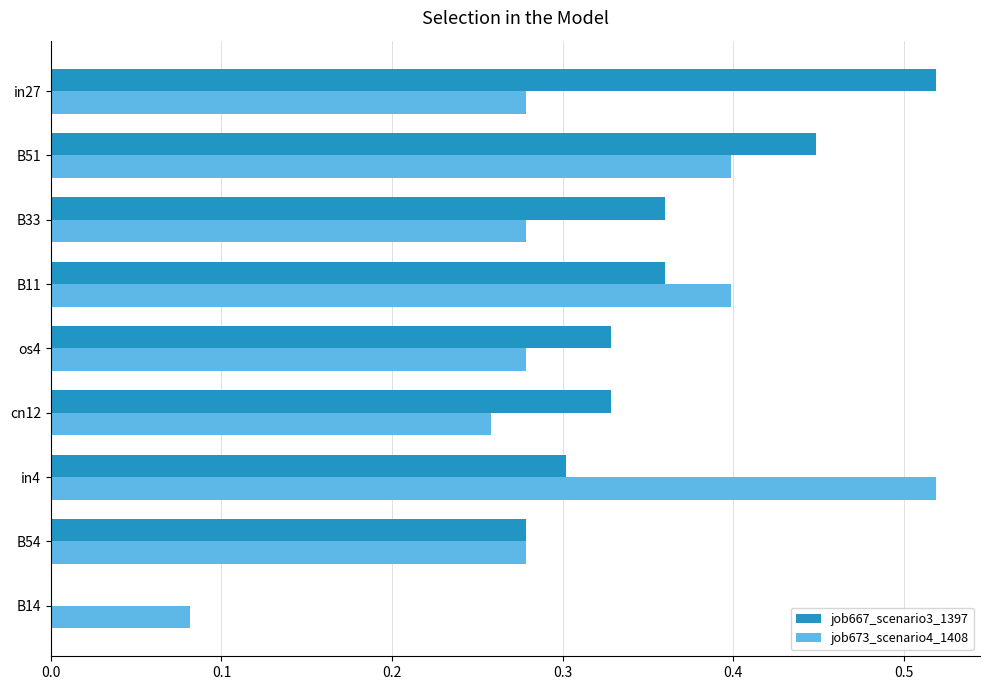

How many values in job667_scenario3_1397 are above zero?

8